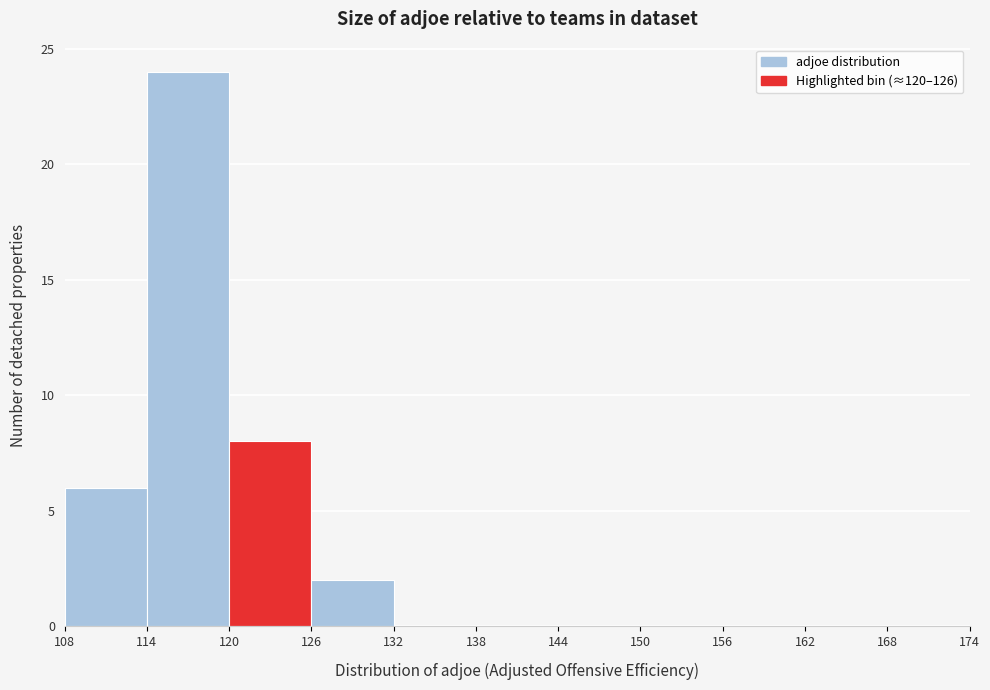

Reading left to right, list every bar in this chart as the range it spans on the x-axis followed by its height. The values are not printed on the chart, so give them approximately, as read against the axis.

108 to 114: 6
114 to 120: 24
120 to 126: 8
126 to 132: 2
132 to 138: 0
138 to 144: 0
144 to 150: 0
150 to 156: 0
156 to 162: 0
162 to 168: 0
168 to 174: 0